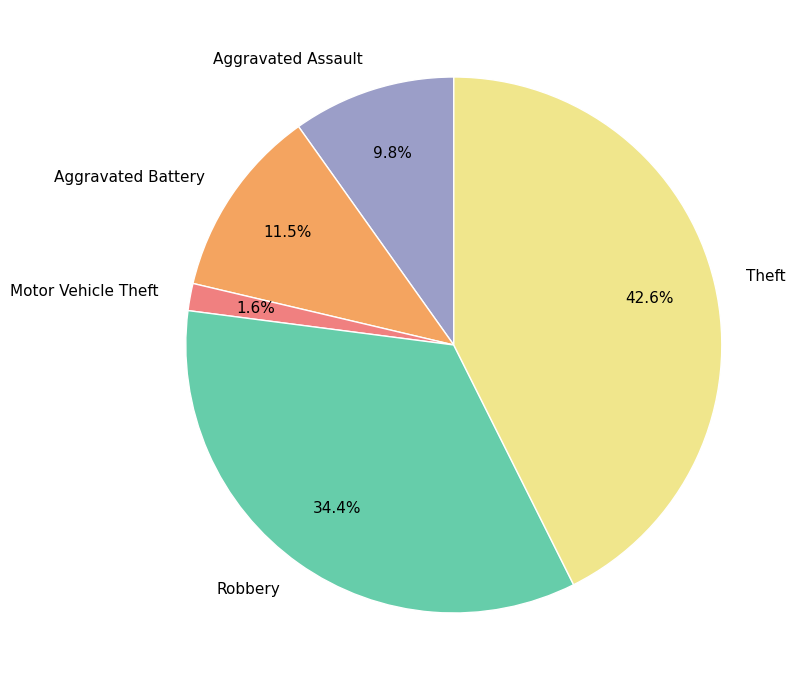

What is the total percentage of Aggravated Assault and Aggravated Battery?

21.3%